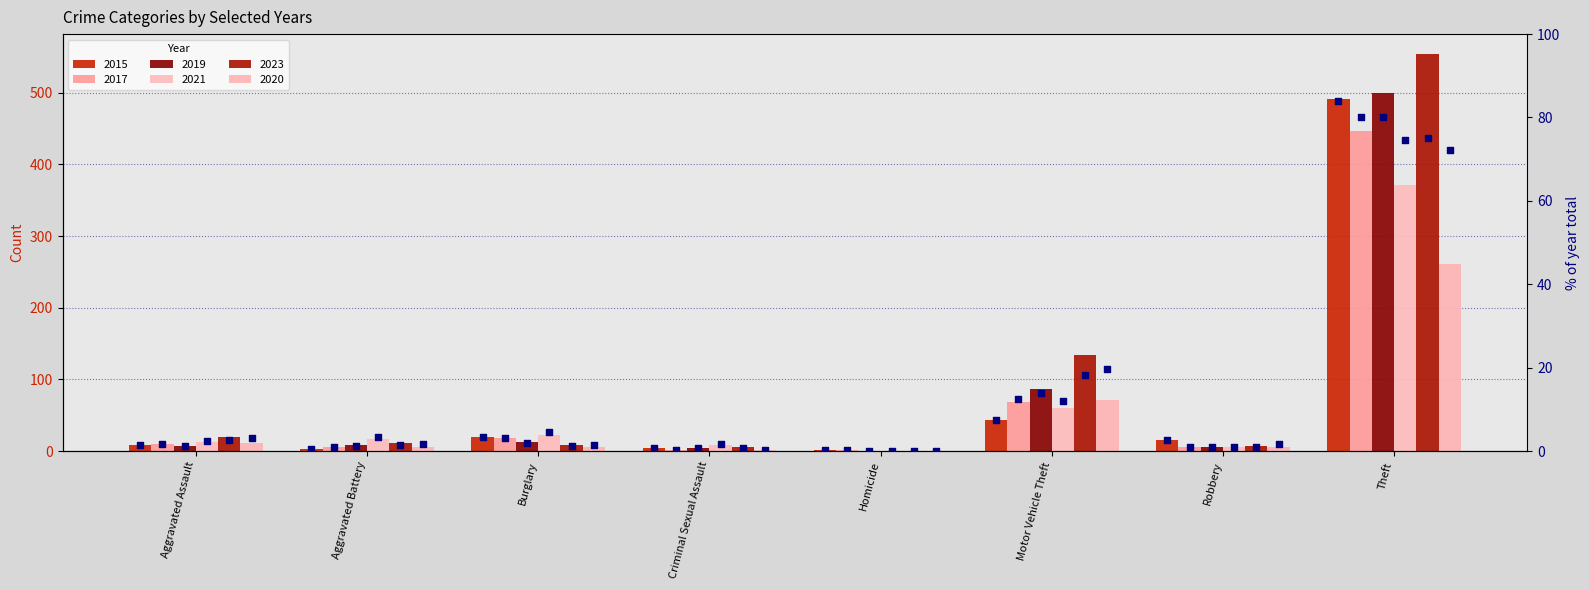

What is the change in value from Aggravated Assault to Theft?

+82.7